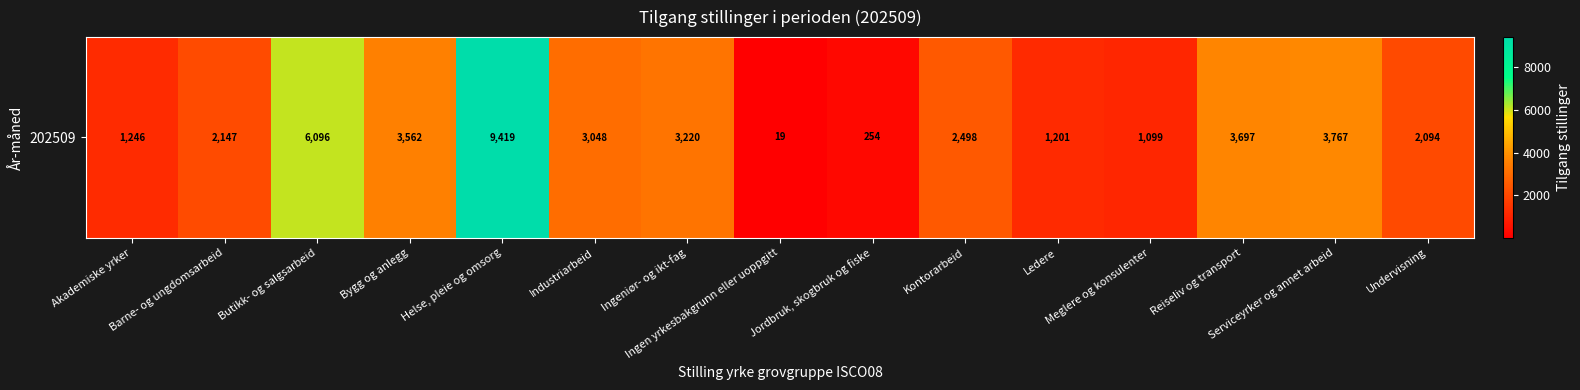

Where does the data first go above 2498?

Butikk- og salgsarbeid